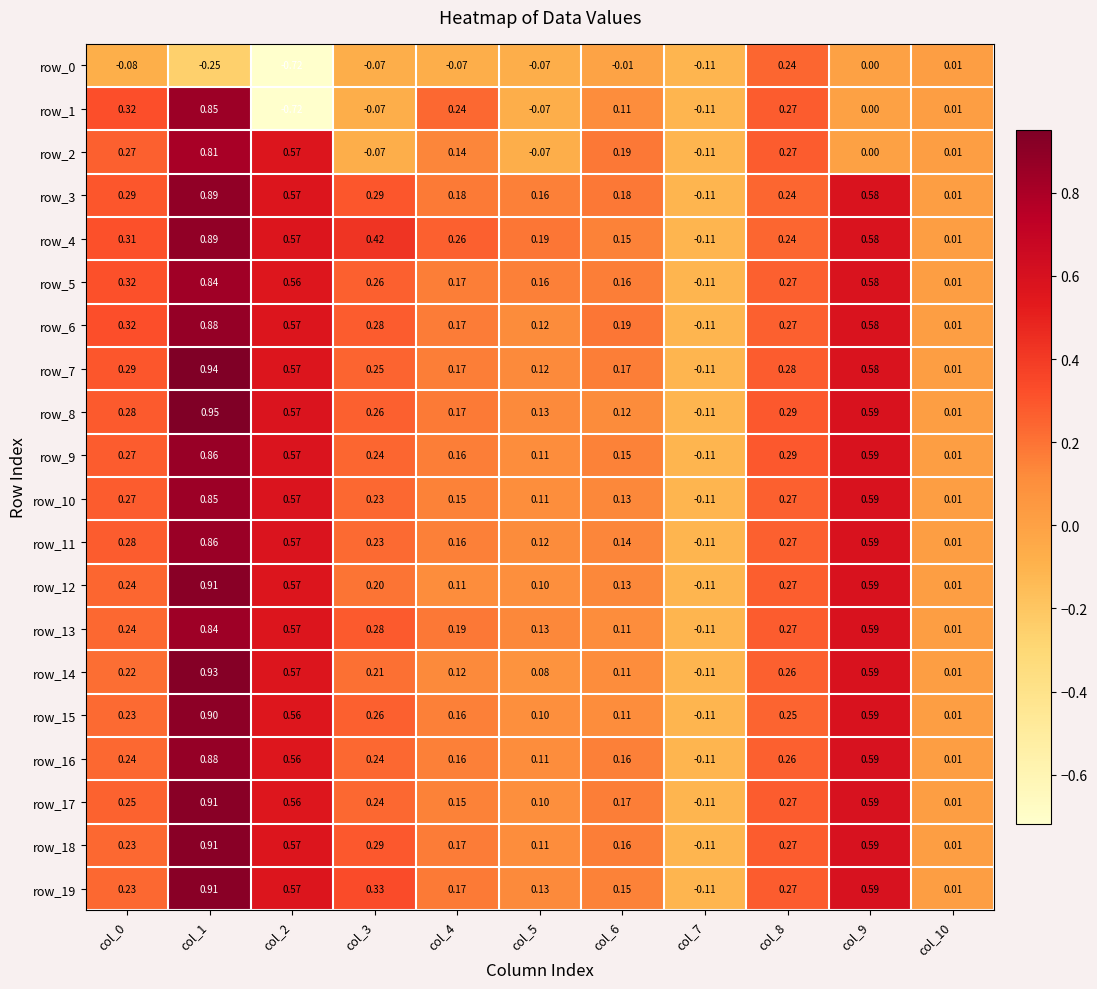

What is the total value across all series at col_8?

5.3